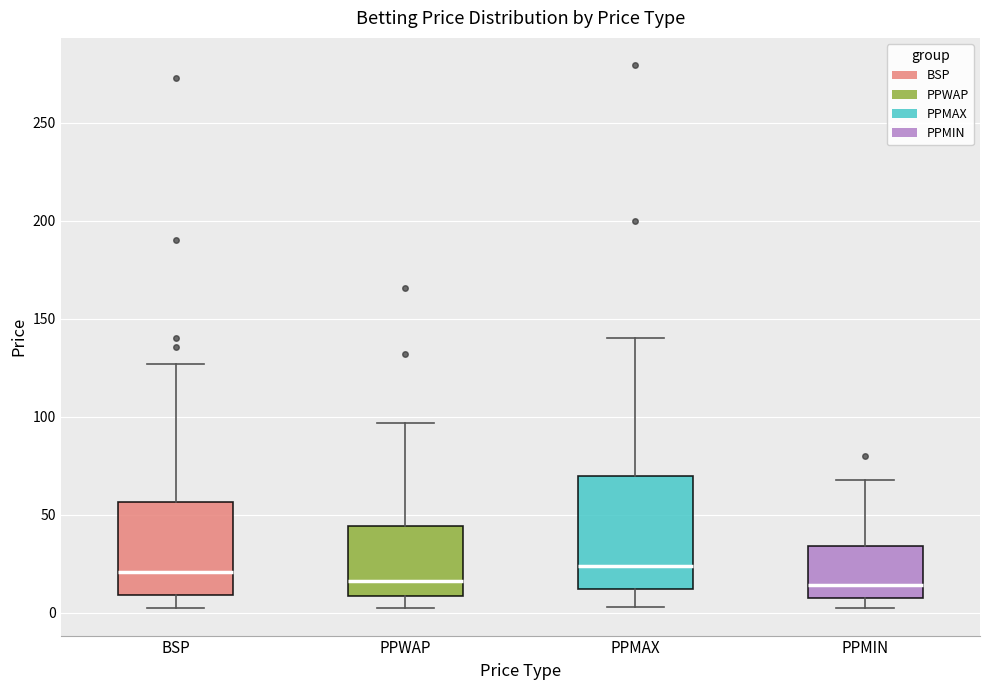

Reading left to right, read every box against the y-axis: the position of its median line, the range the box covers, and the ends of its whiskers. The values are not printed on the chart, so give them approximately, as read against the axis.

BSP: median 20, box 10 to 55, whiskers 0 to 125
PPWAP: median 15, box 10 to 45, whiskers 0 to 95
PPMAX: median 25, box 10 to 70, whiskers 5 to 140
PPMIN: median 15, box 10 to 35, whiskers 0 to 65